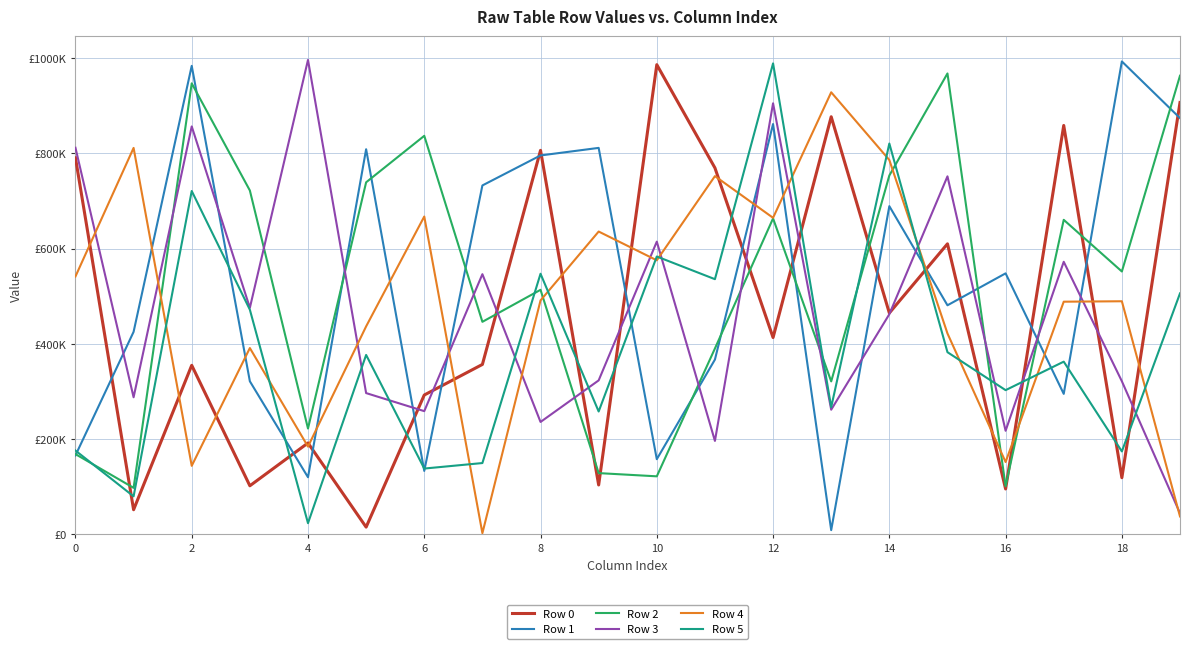

What are all the series names shown in the legend?

Row 0, Row 1, Row 2, Row 3, Row 4, Row 5